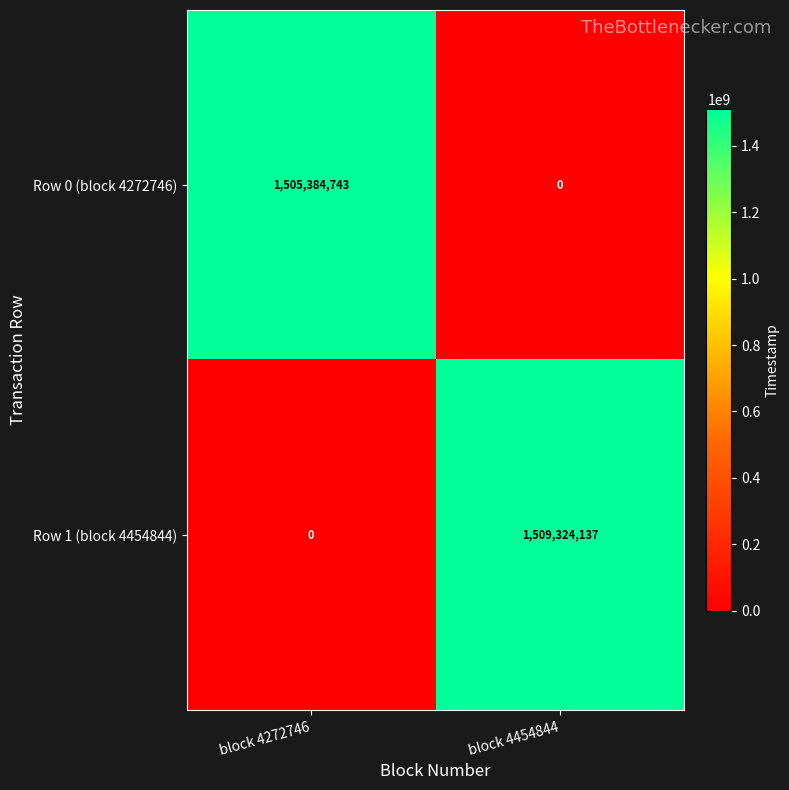

Reading left to right, what are all the values shown in this chart?

Row 0 (block 4272746): block 4272746=1505384743	block 4454844=0
Row 1 (block 4454844): block 4272746=0	block 4454844=1509324137